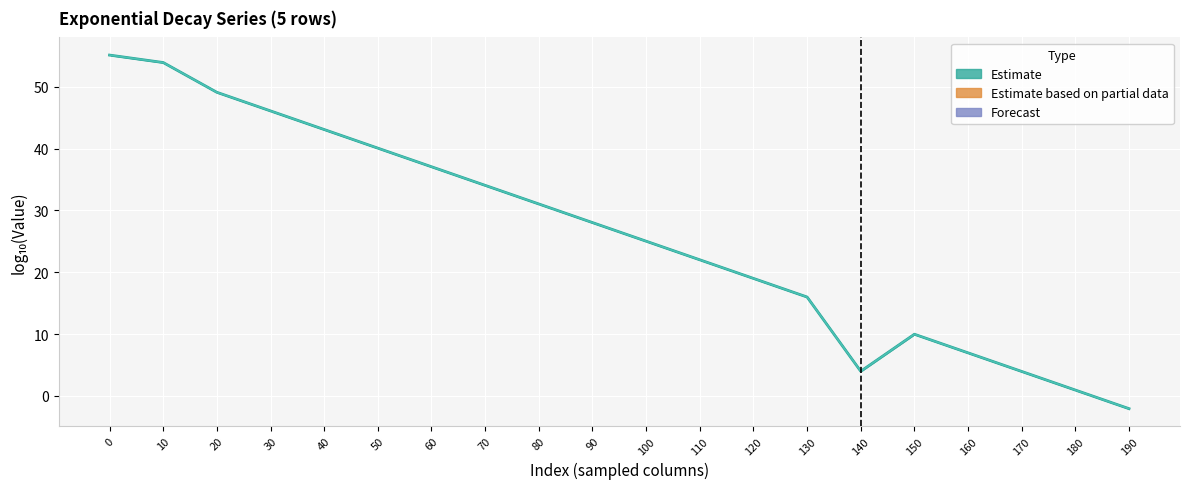

What is the difference between the maximum and minimum values in the row0 series?

57.2